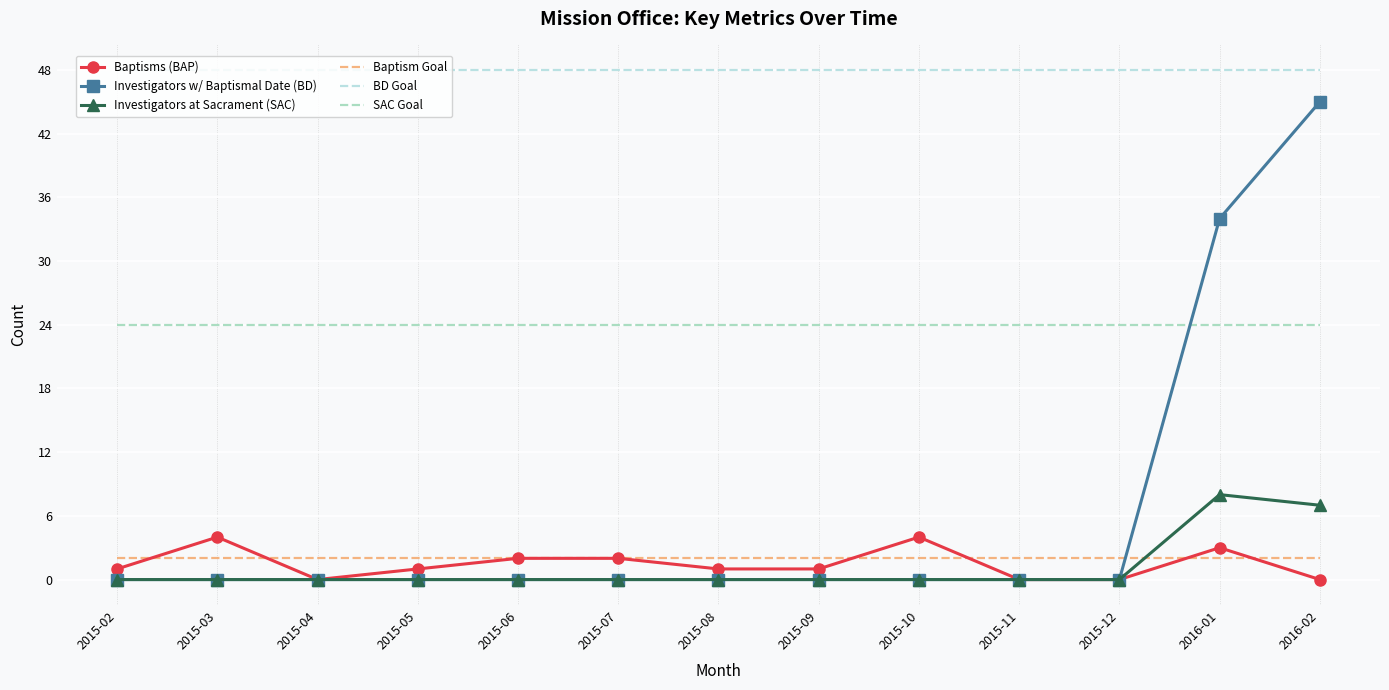

Which series has the widest spread of values?

Investigators w/ Baptismal Date (BD)